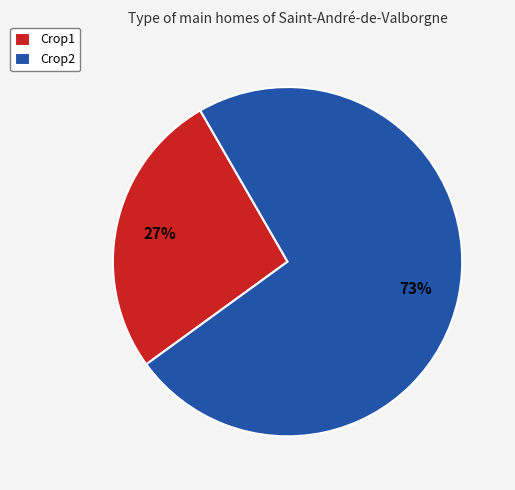

Which slice is the smallest?

Crop1